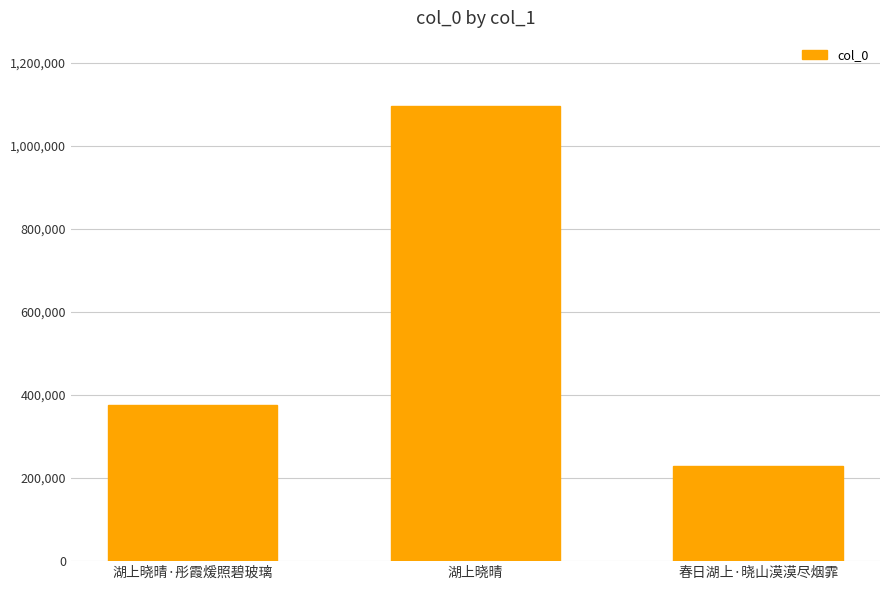

Rank the categories by value from highest to lowest.

湖上晓晴, 湖上晓晴·彤霞煖照碧玻璃, 春日湖上·晓山漠漠尽烟霏